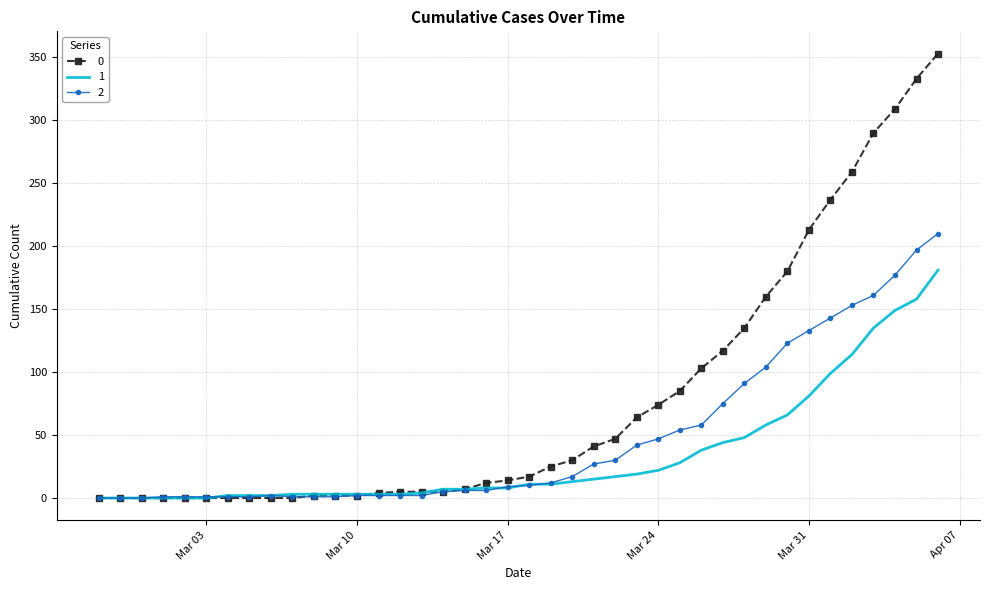

List the series in order of their overall mean, lowest first.

1, 2, 0